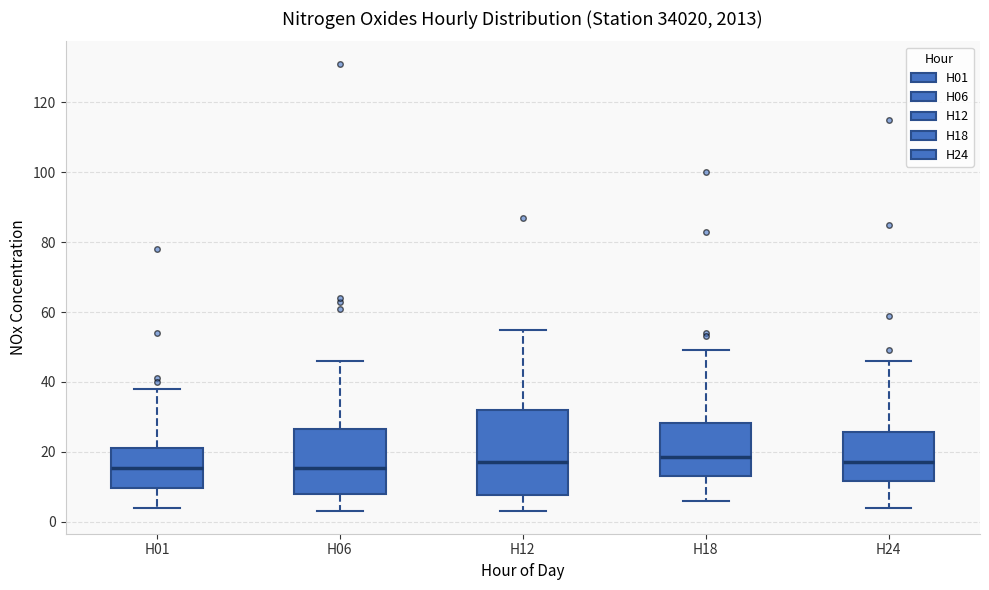

Reading left to right, transcribe this box plot: for each box, give where its median line is, the range the box spans, and where its two whiskers end, as read against the y-axis. The values are not printed on the chart, so give them approximately, as read against the axis.

H01: median 16, box 10 to 22, whiskers 4 to 38
H06: median 16, box 8 to 26, whiskers 4 to 46
H12: median 18, box 8 to 32, whiskers 4 to 56
H18: median 18, box 14 to 28, whiskers 6 to 50
H24: median 18, box 12 to 26, whiskers 4 to 46